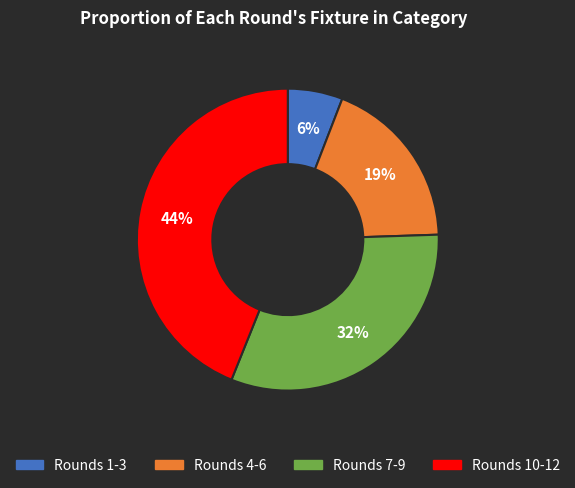

Count the number of slices in the pie.

4